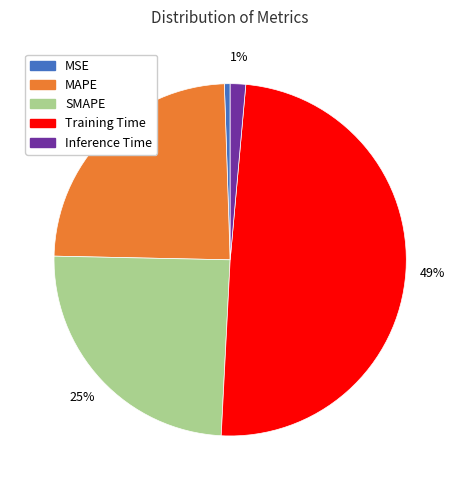

Does Training Time represent more than half of the total?

No